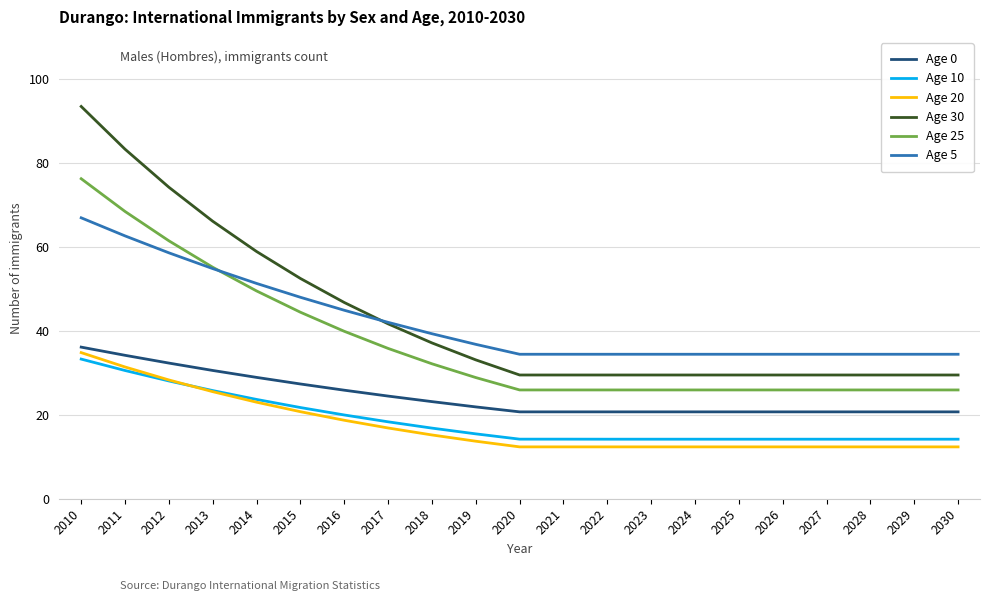

What is the average value of the Age 20 series?

17.3